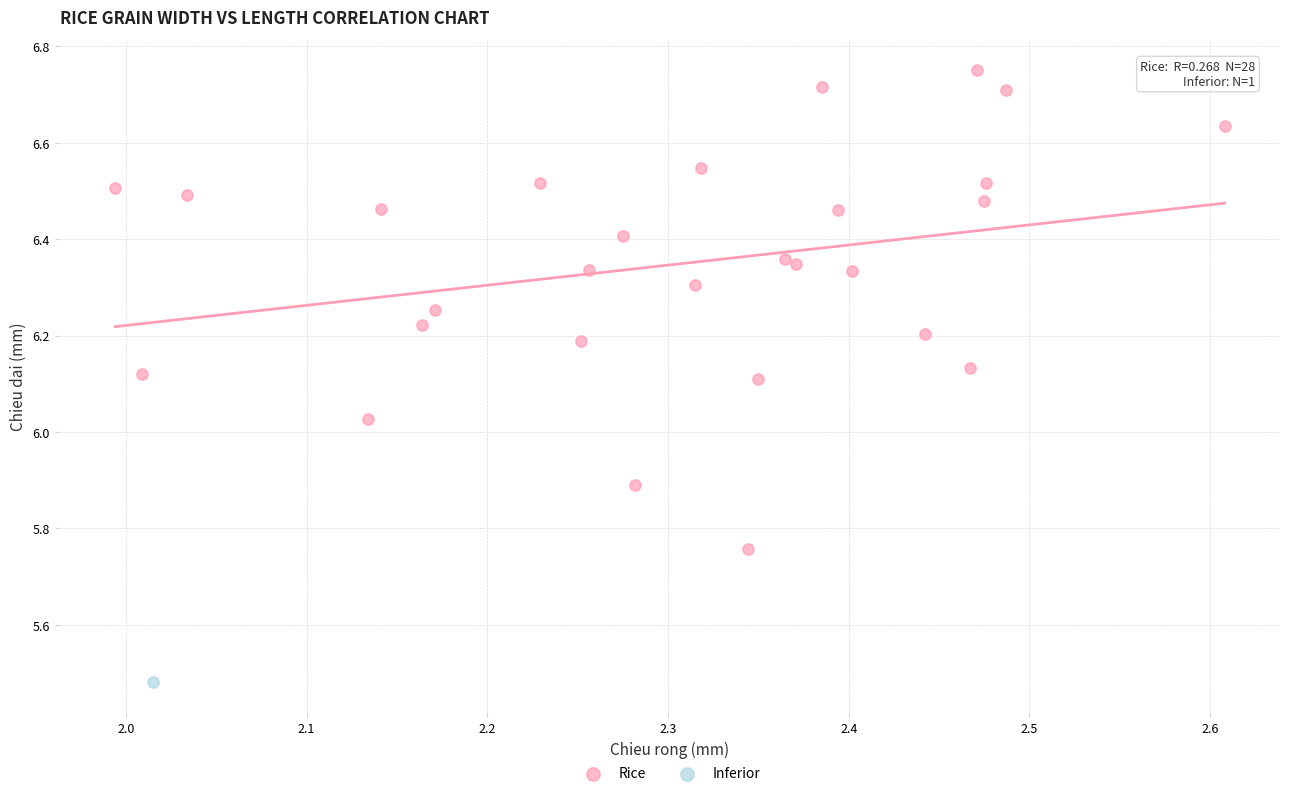

What are all the series names shown in the legend?

Rice, Inferior